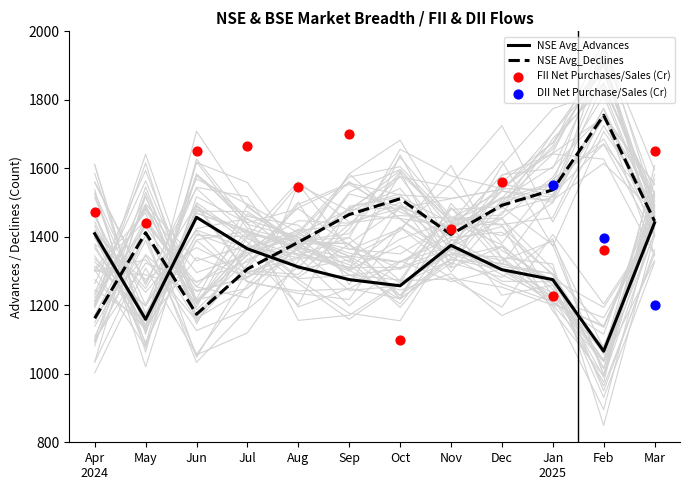

The NSE Avg_Declines series shows 1655 at Jun. True or false?

False